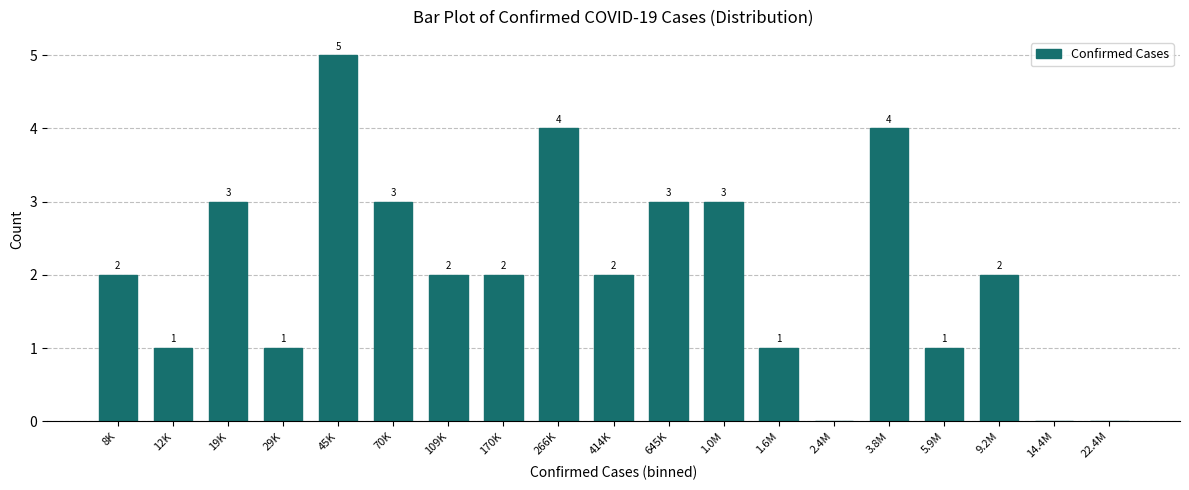

Reading right to left, list all the values displayed in this chart.

22.4M=0	14.4M=0	9.2M=2	5.9M=1	3.8M=4	2.4M=0	1.6M=1	1.0M=3	645K=3	414K=2	266K=4	170K=2	109K=2	70K=3	45K=5	29K=1	19K=3	12K=1	8K=2